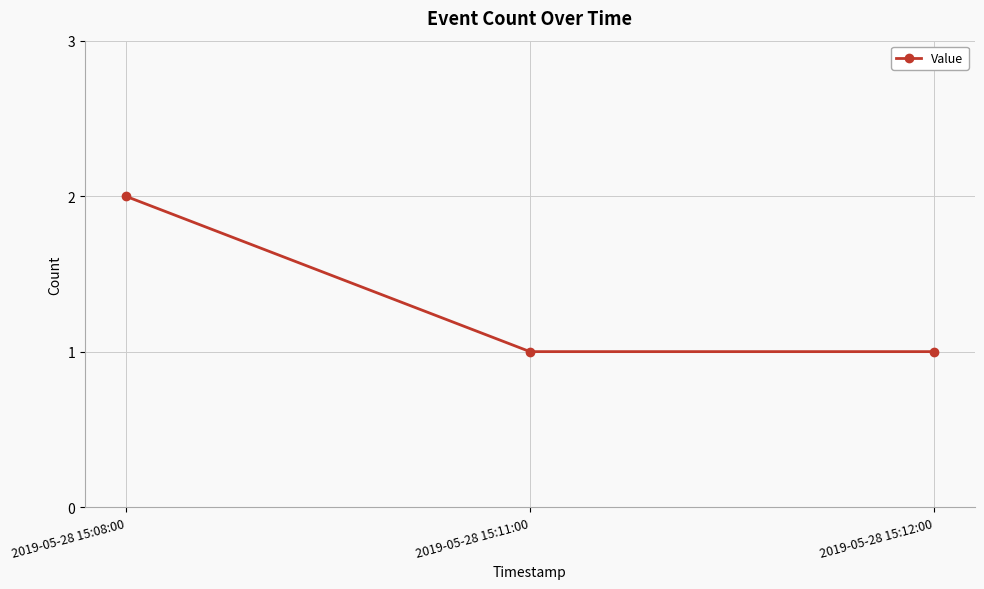

Count the number of categories in the chart.

3